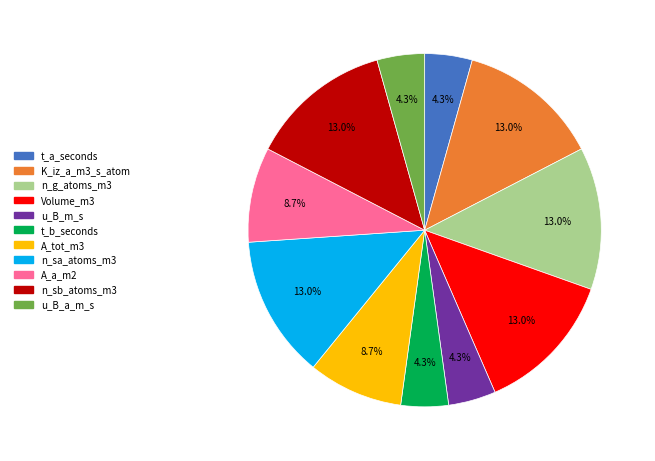

Does any single category account for the majority?

No